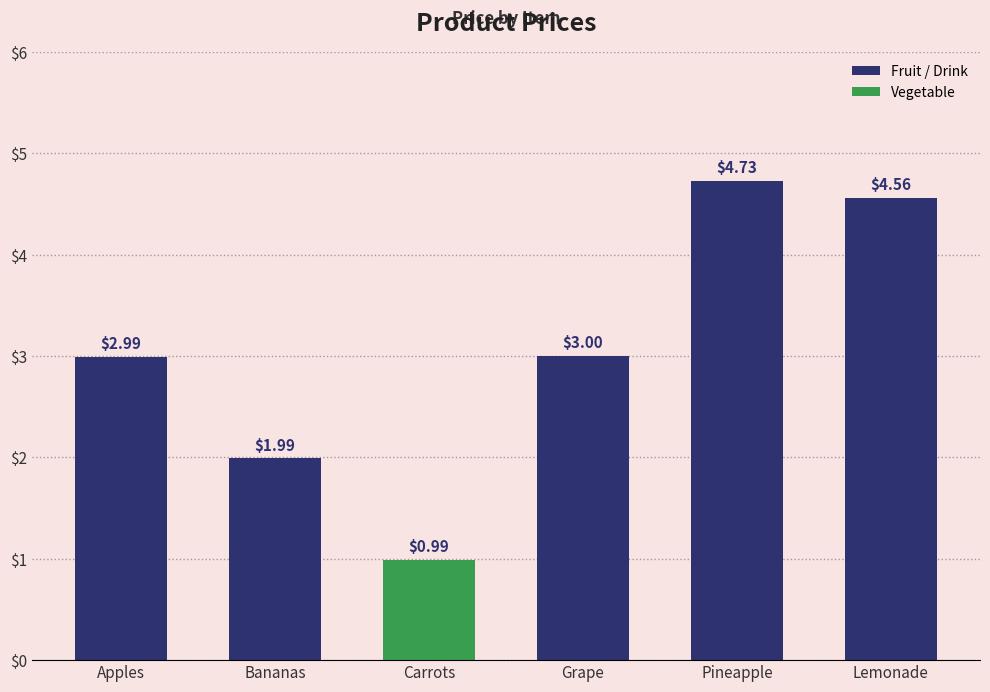

Where is the data nearest to the value 2?

Bananas